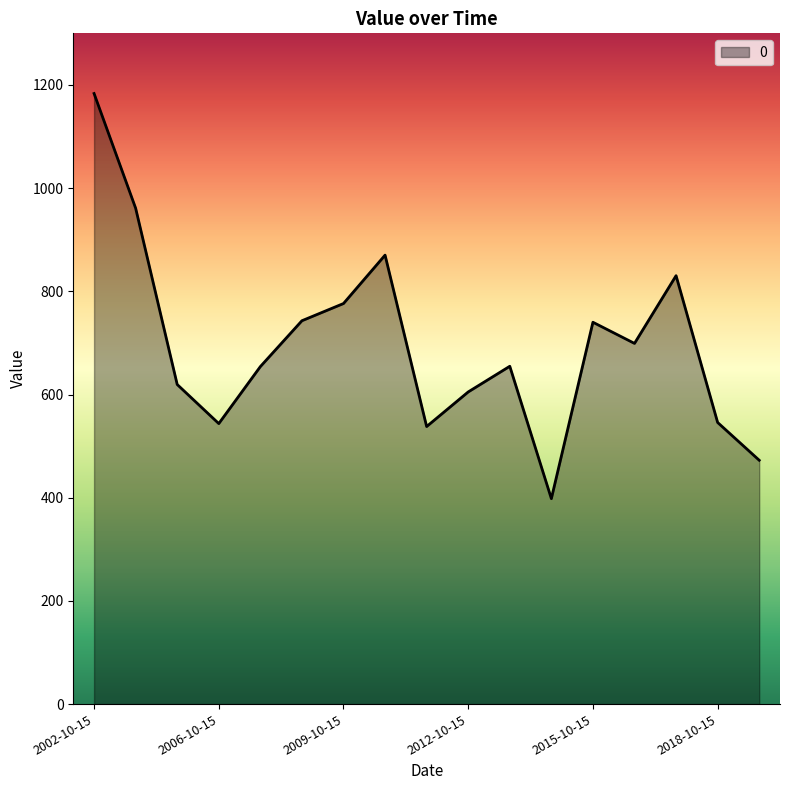

Does the chart have visible grid lines?

No